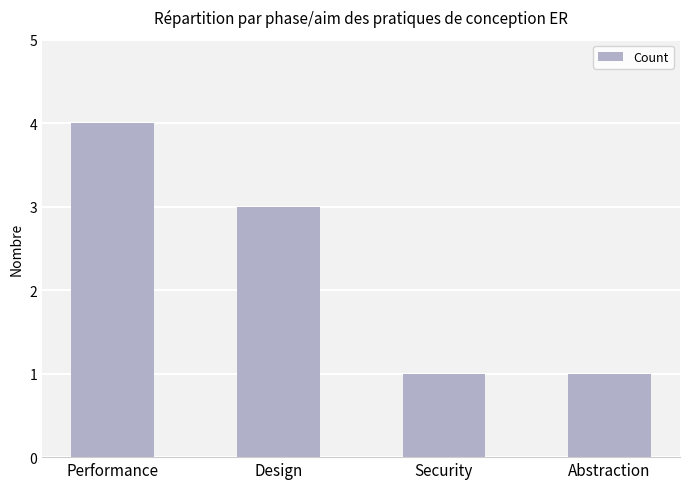

Reading left to right, what are all the values shown in this chart?

4	3	1	1